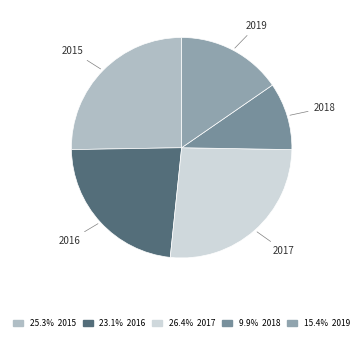

How many segments does this pie chart have?

5